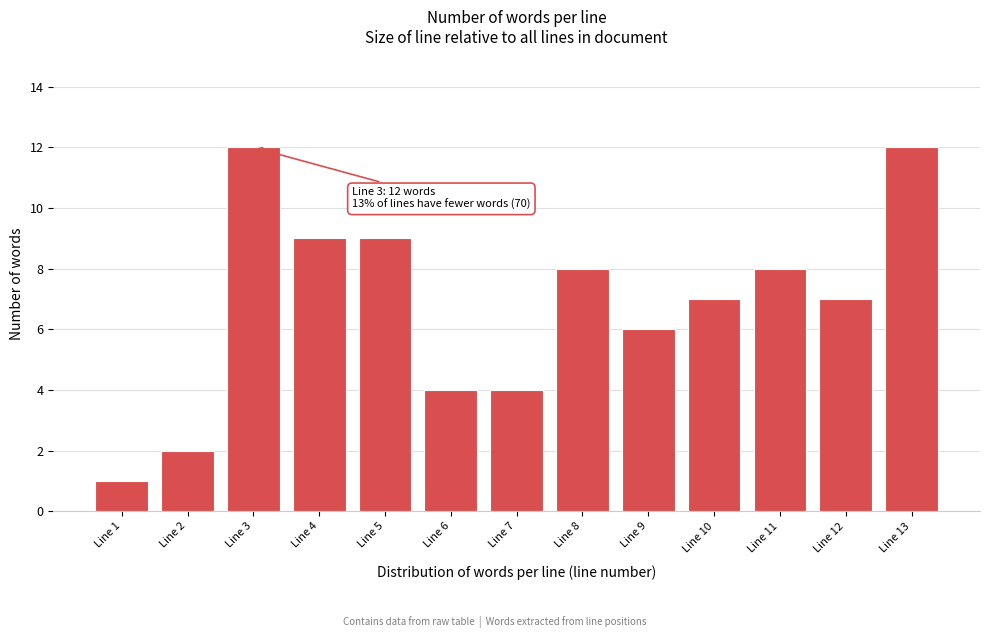

Reading left to right, extract all data points from this chart.

Line 1=1	Line 2=2	Line 3=12	Line 4=9	Line 5=9	Line 6=4	Line 7=4	Line 8=8	Line 9=6	Line 10=7	Line 11=8	Line 12=7	Line 13=12